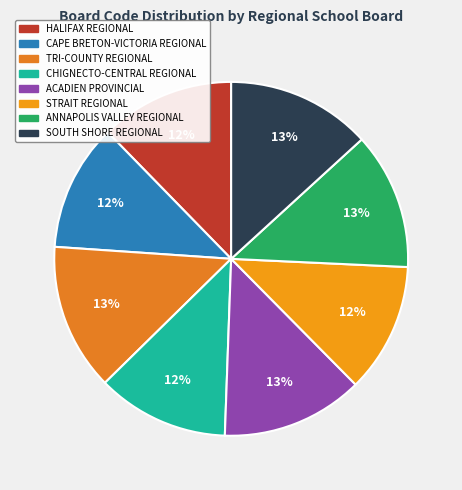

To the nearest percent, what percentage of the pie is ANNAPOLIS VALLEY REGIONAL?

13%